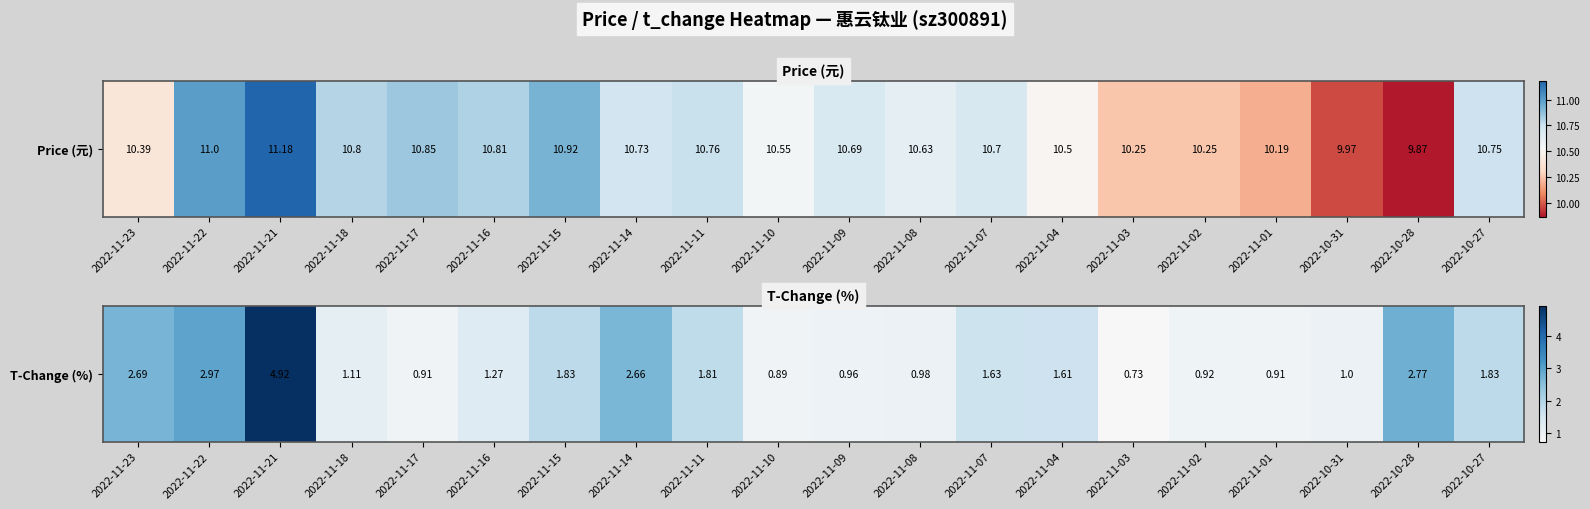

Which label corresponds to the largest value in the chart?

2022-11-21